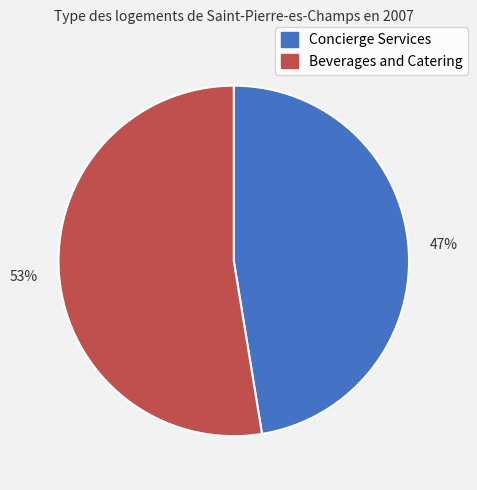

How many slices are in this pie chart?

2